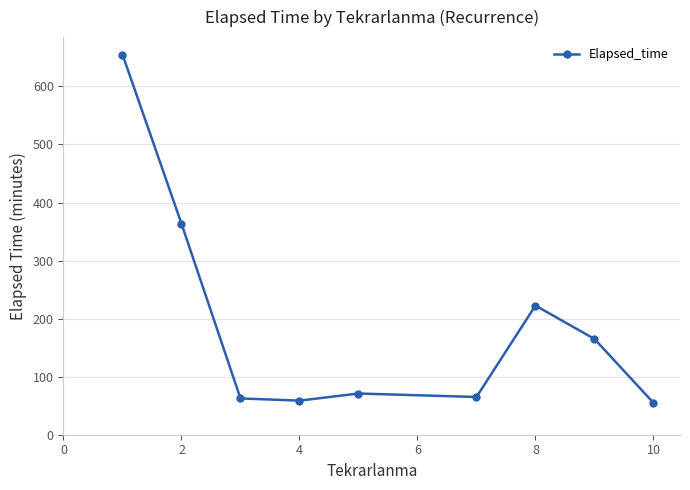

What is the minimum value shown in the chart?

55.0